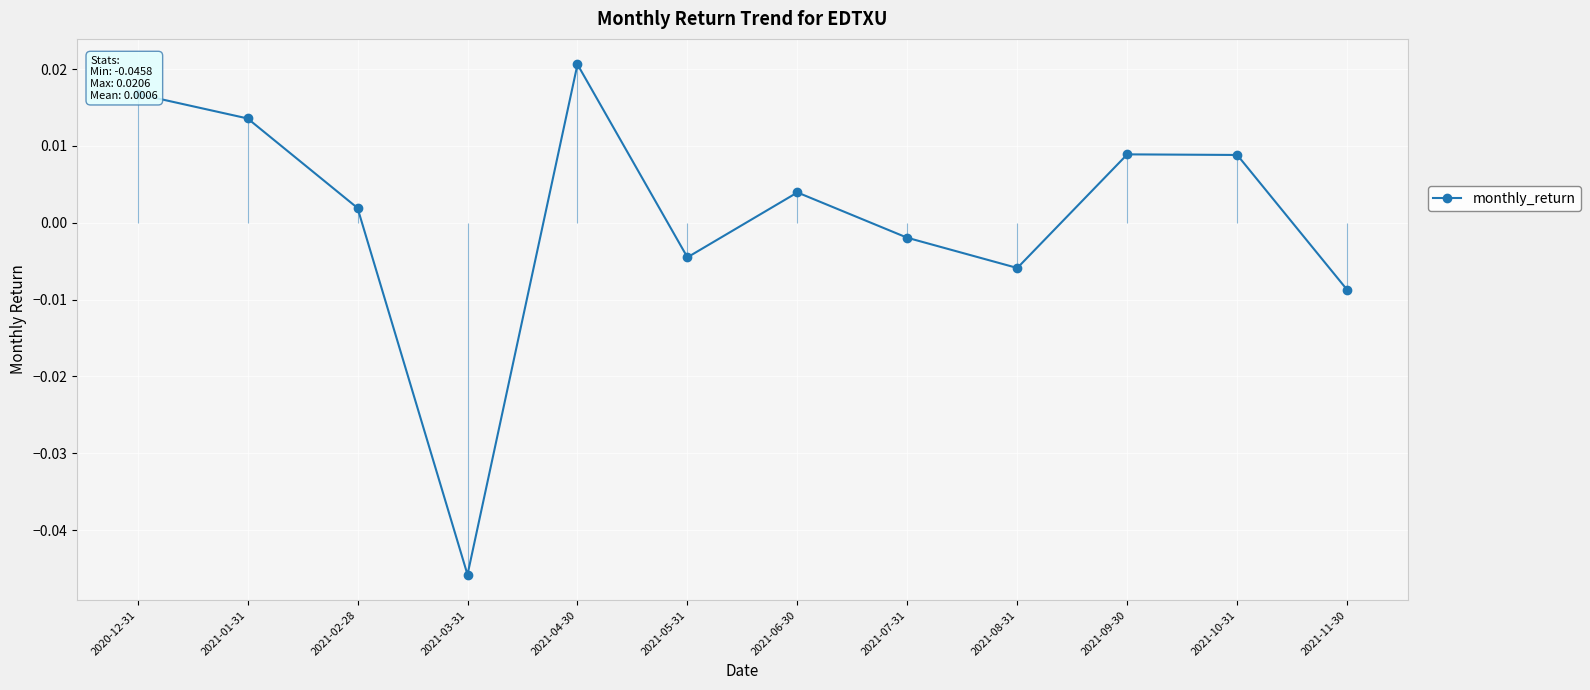

At which category does the data reach its first local peak?

2021-04-30